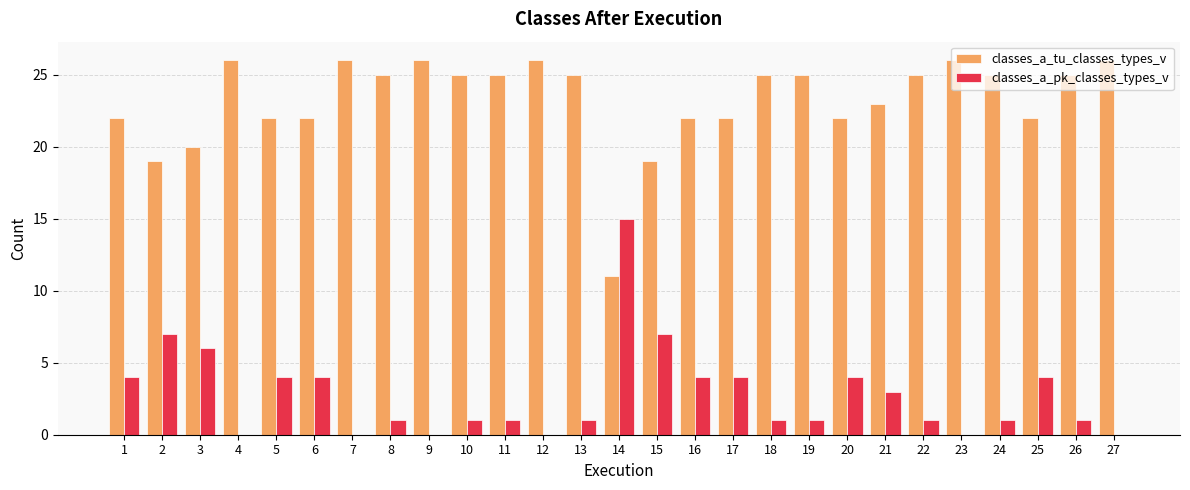

Which category has the highest value in the classes_a_pk_classes_types_v series?

14